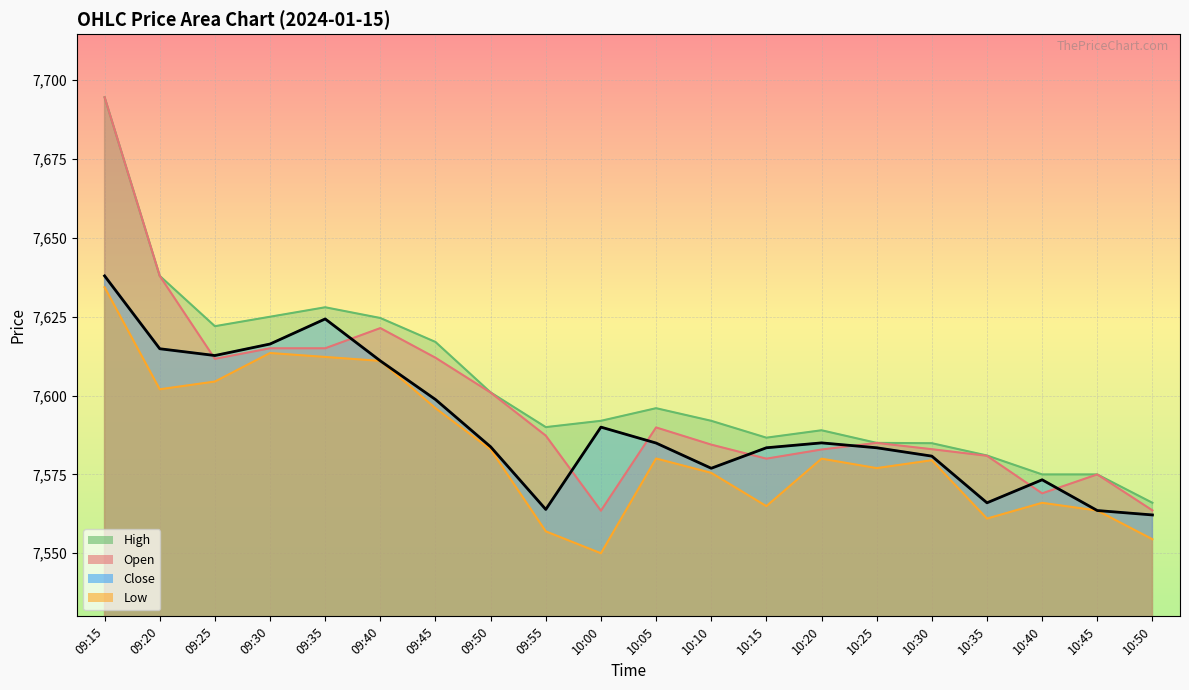

Is the value of Low at 10:20 greater than the value of High at 09:30?

No